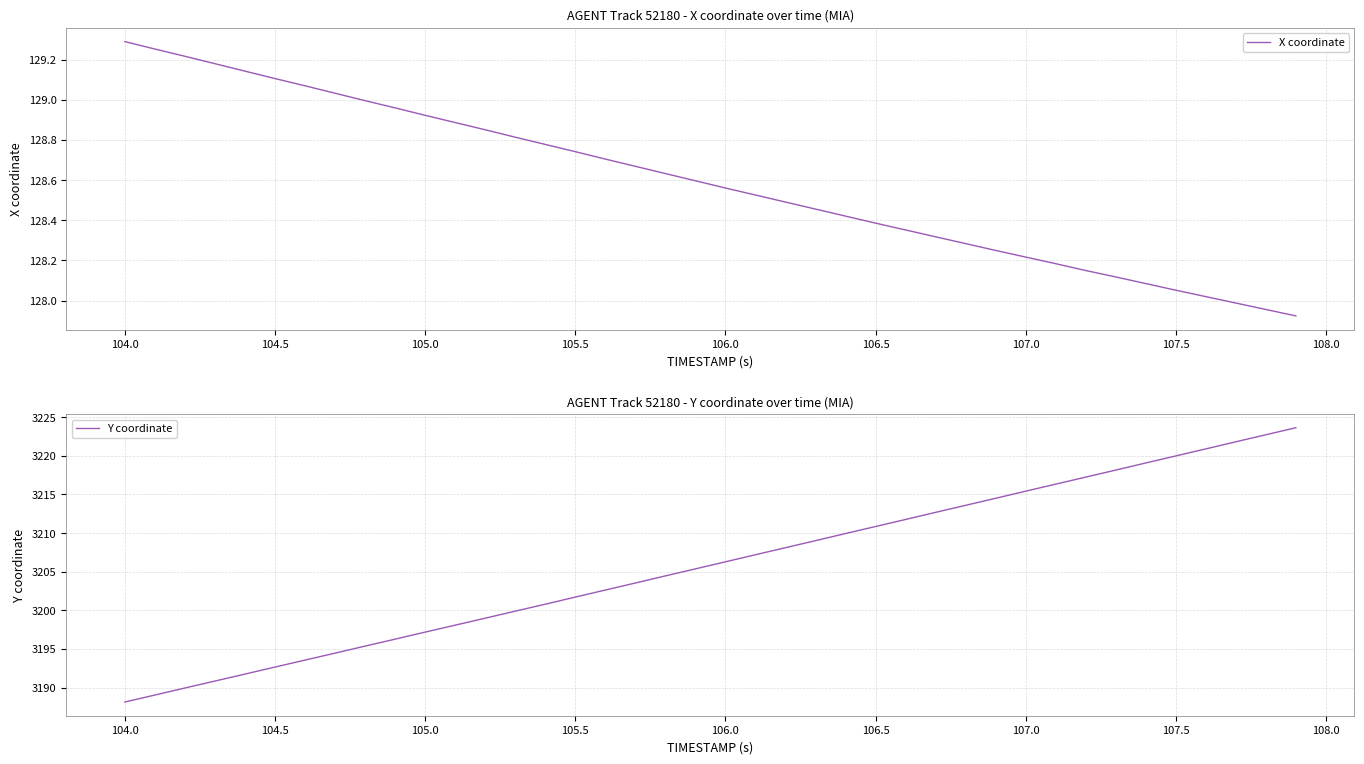

How many values in the Y coordinate series are below 3206?

20